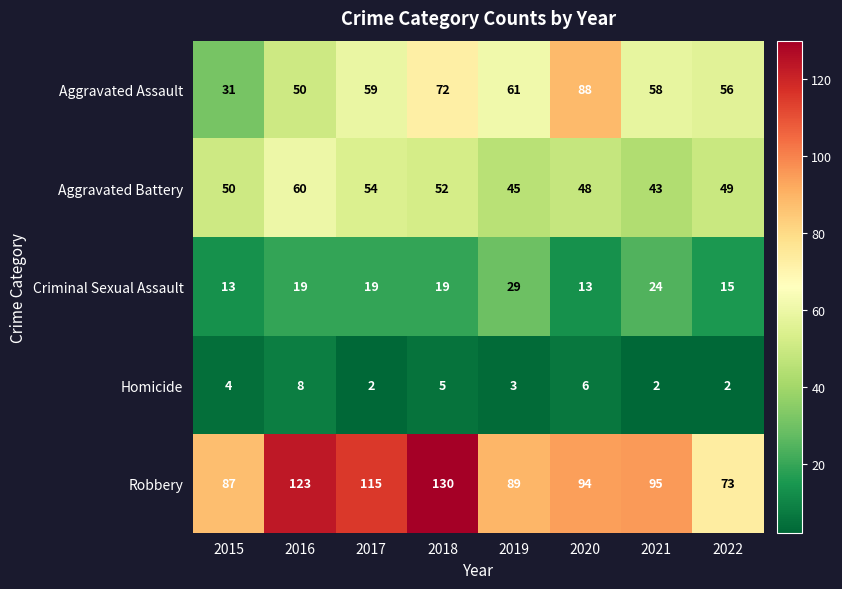

What is the greatest value displayed?

130